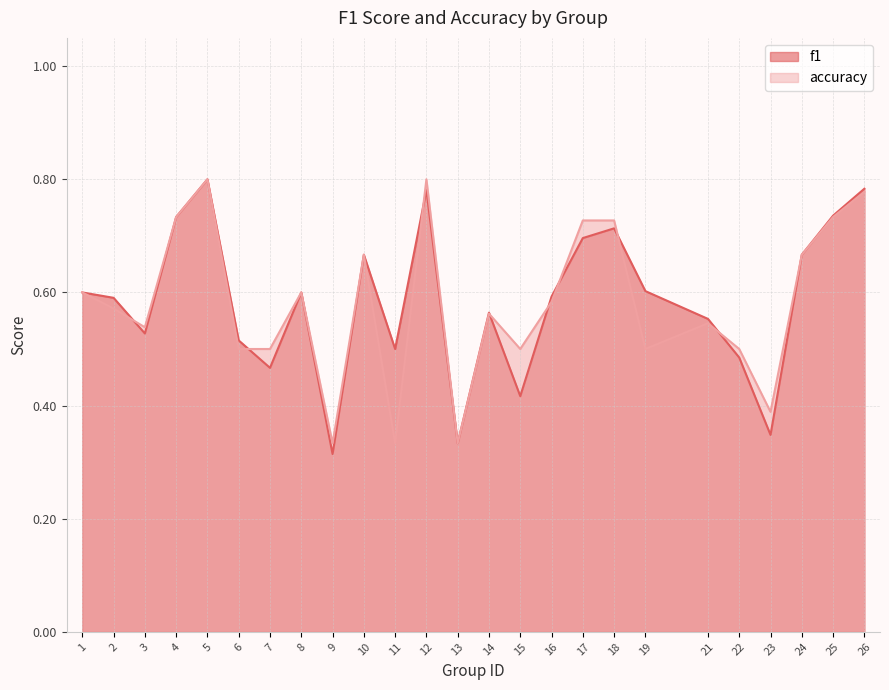

How many times do f1 and accuracy cross each other?

8